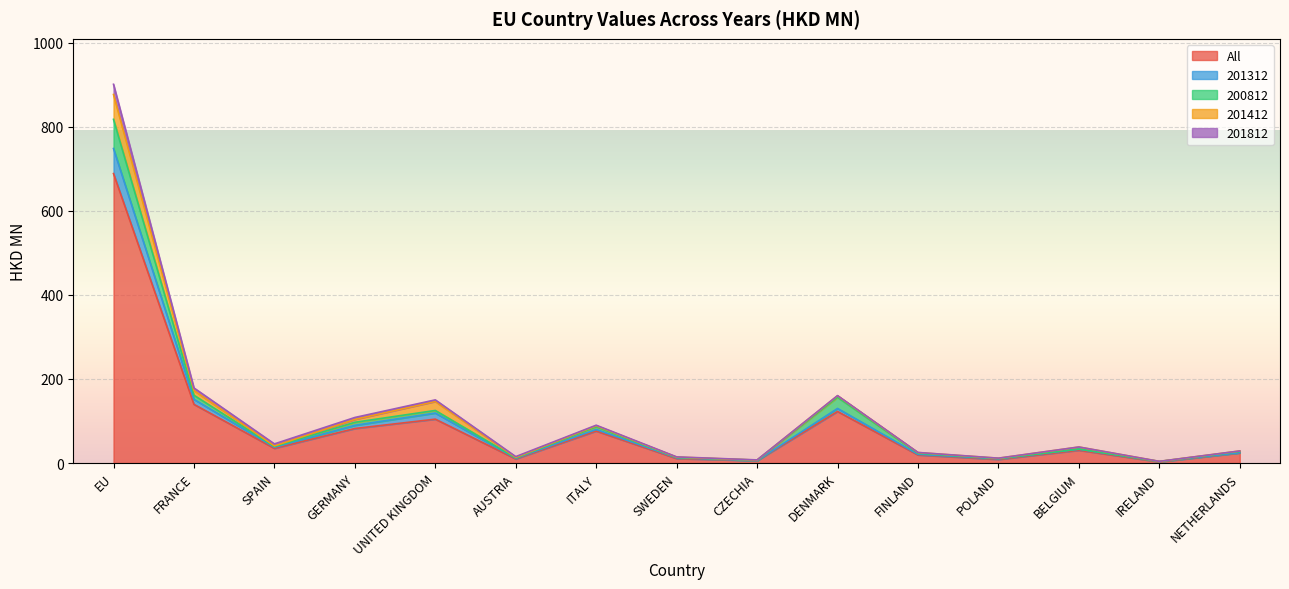

In 201412, how many points are higher than both neighbors (excluding endpoints)?

9